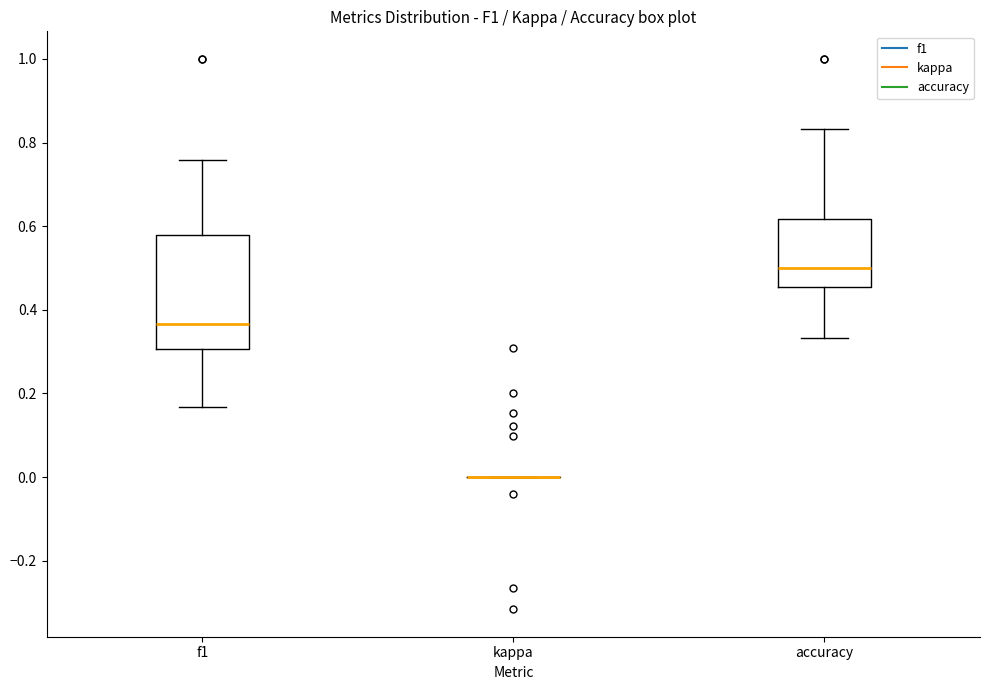

Reading left to right, read every box against the y-axis: the position of its median line, the range the box covers, and the ends of its whiskers. The values are not printed on the chart, so give them approximately, as read against the axis.

f1: median 0.36, box 0.30 to 0.58, whiskers 0.16 to 0.76
kappa: box collapsed to a line at 0.00, whiskers 0.00 to 0.00
accuracy: median 0.50, box 0.46 to 0.62, whiskers 0.34 to 0.84